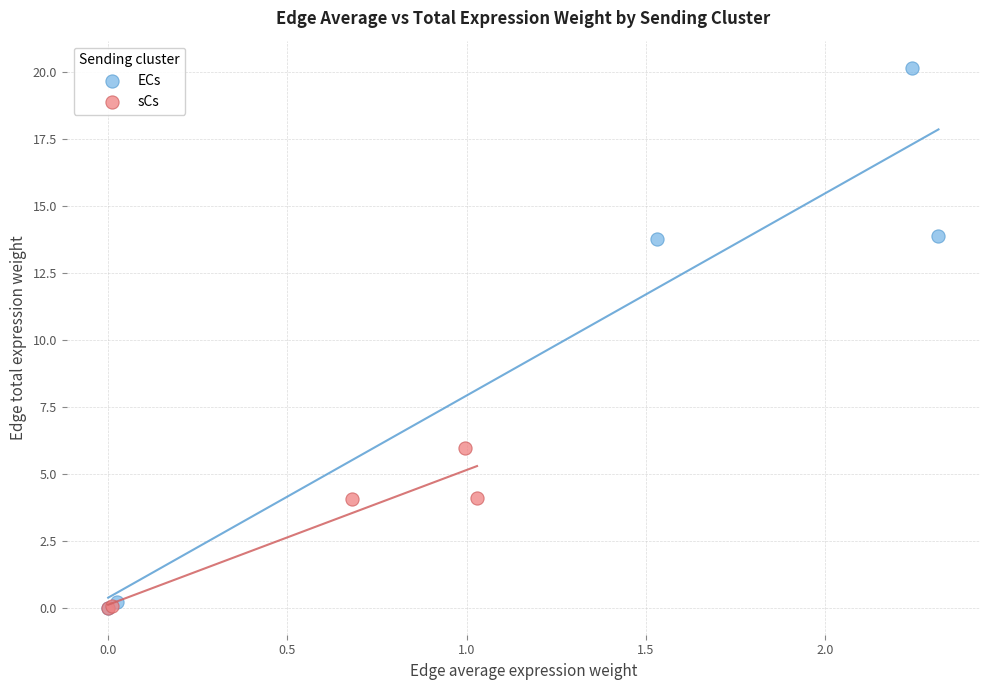

Which series has the largest Y range (max minus min)?

ECs